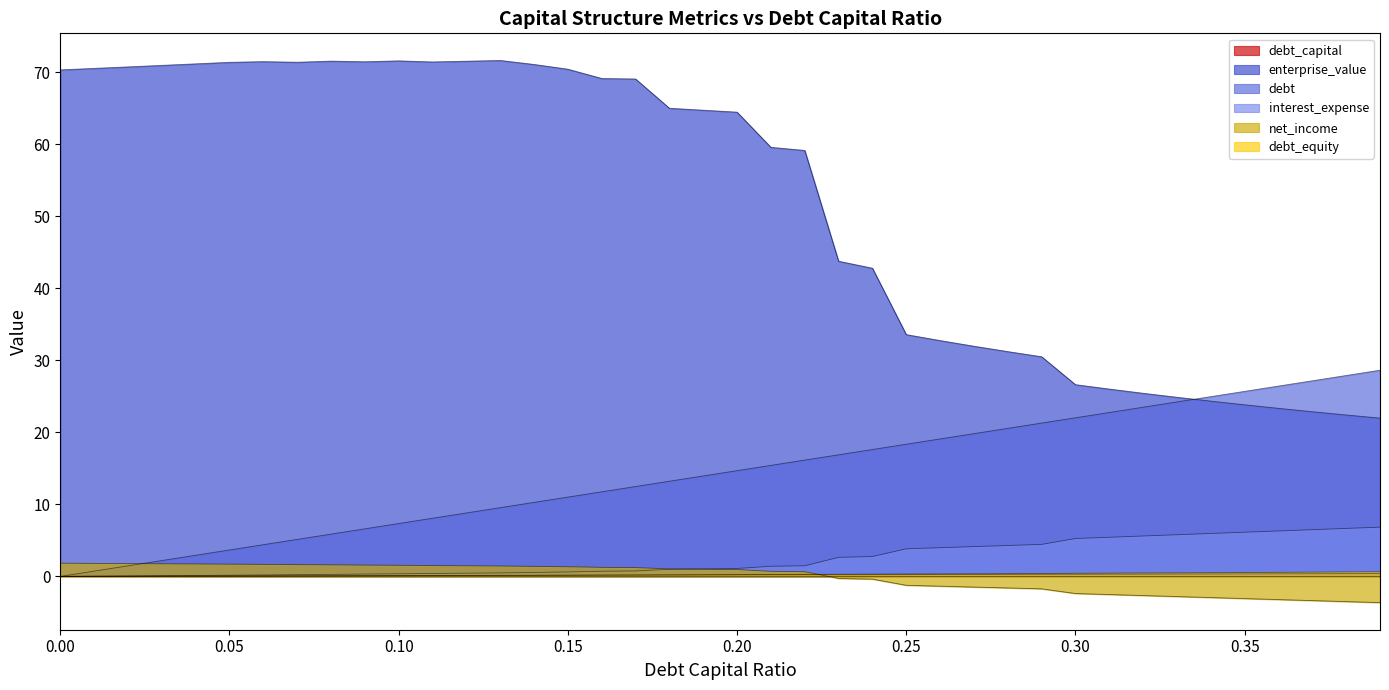

True or false: interest_expense and enterprise_value cross at least once.

False